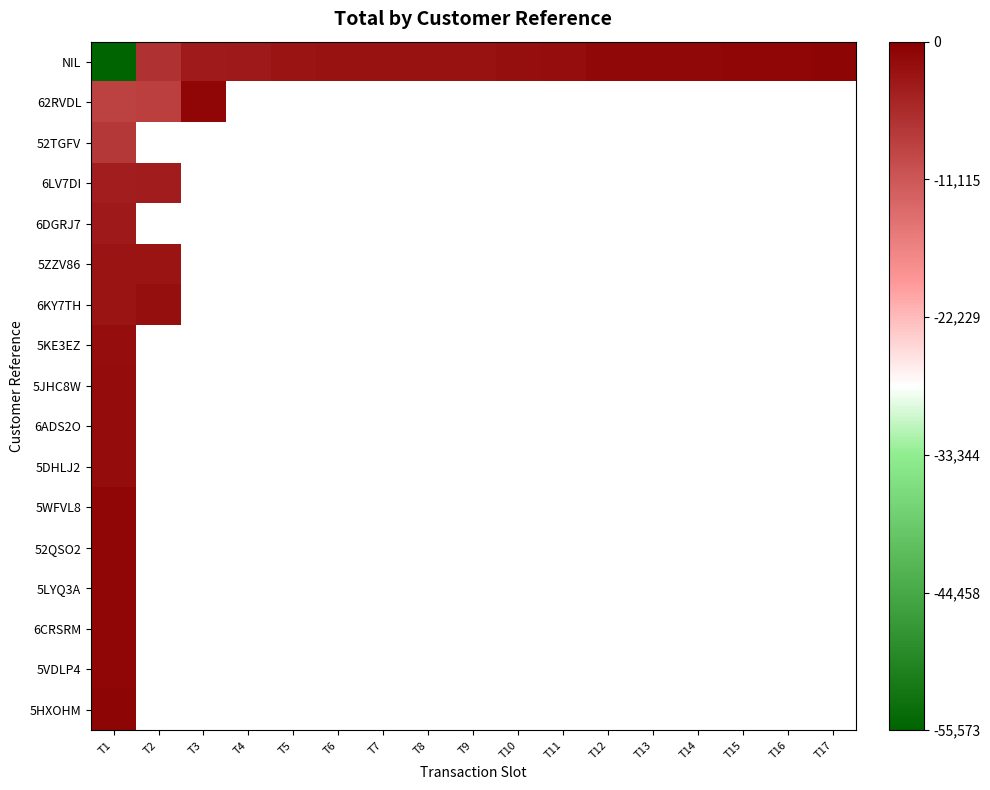

What is the highest value of the 5KE3EZ series?

-1795.2